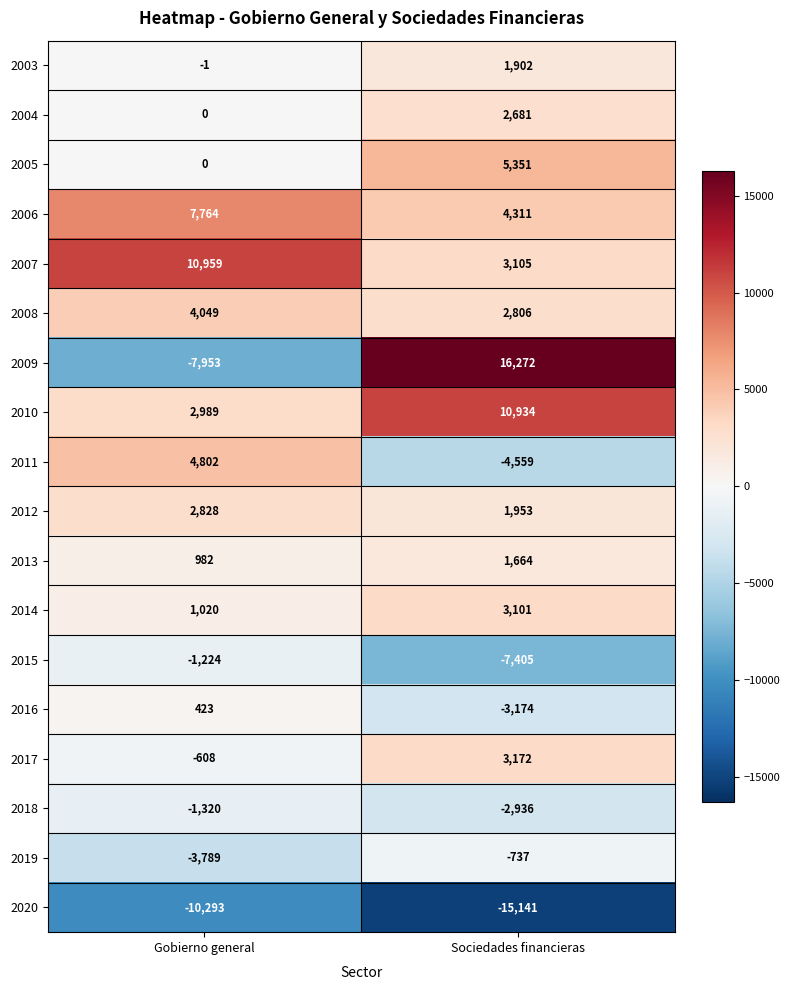

What is the difference between the maximum and minimum values in the 2011 series?

9361